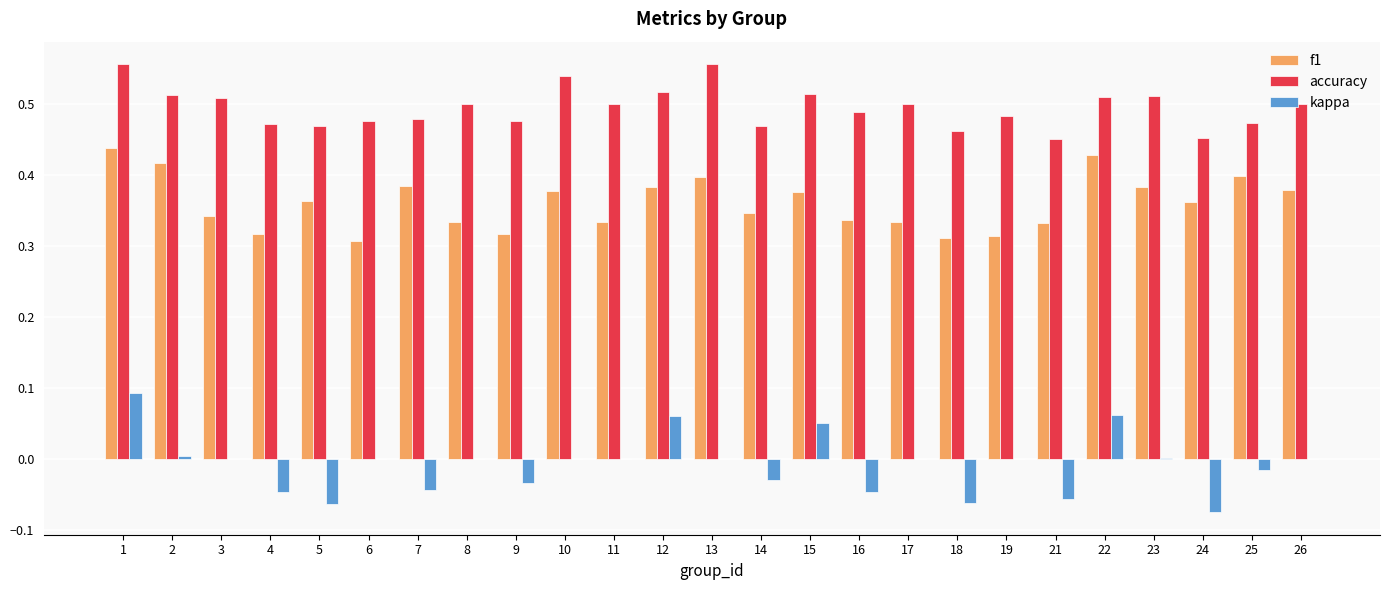

The value of kappa at 3 is 0.0. True or false?

True